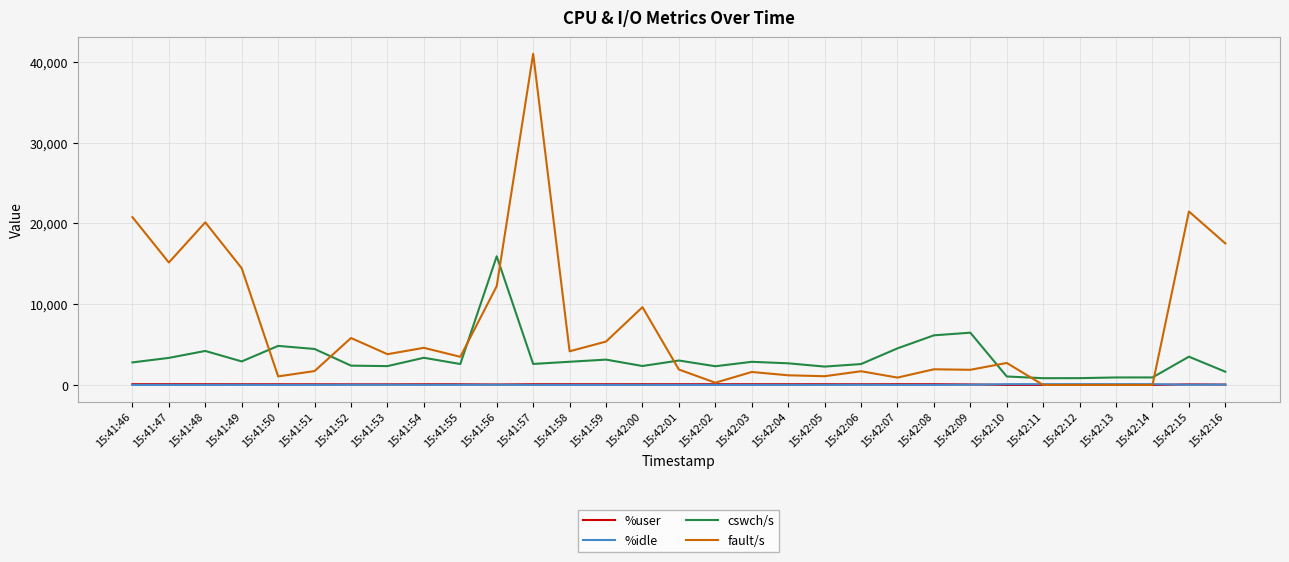

True or false: cswch/s and %user cross at least once.

False